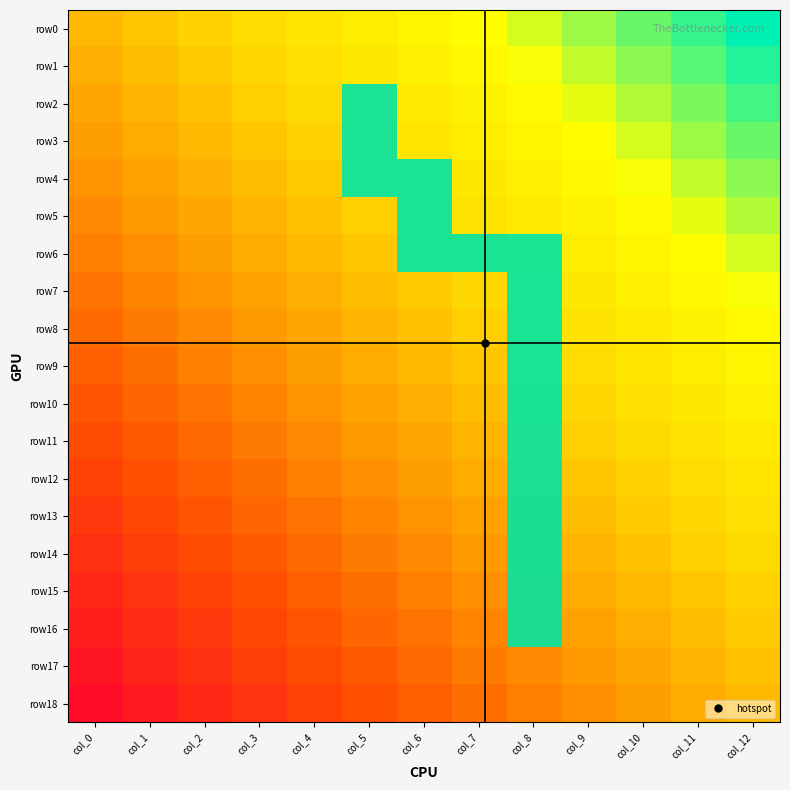

Is it true that row5 equals 1 at col_6?

True